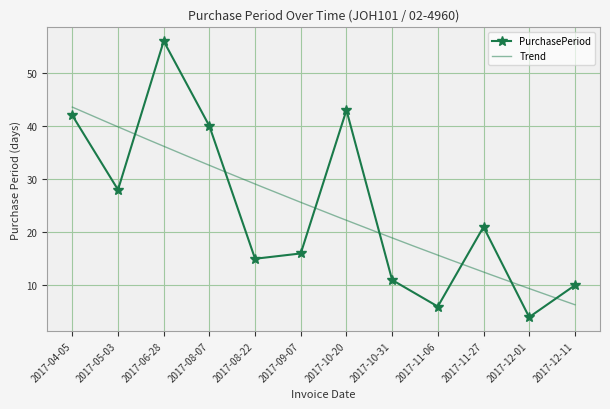

What is the difference between the second highest and second lowest values?

37